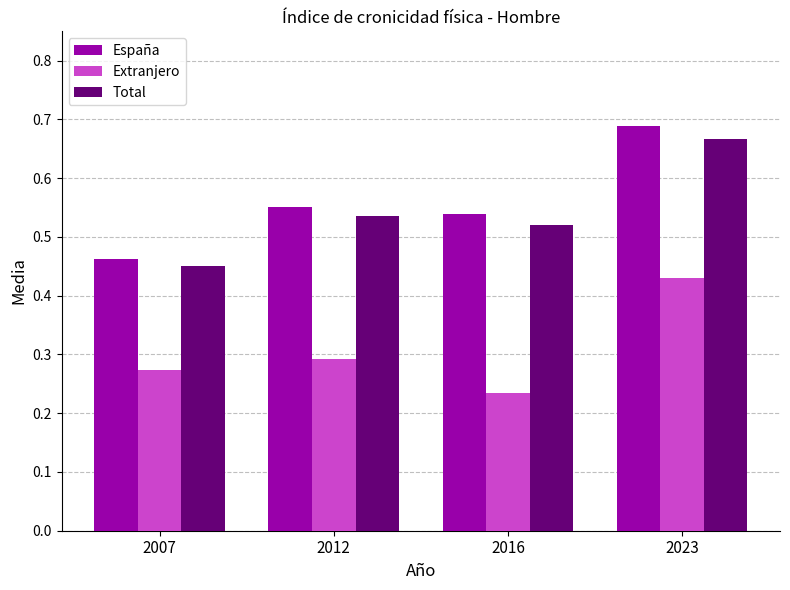

At which label does Extranjero reach its peak?

2023